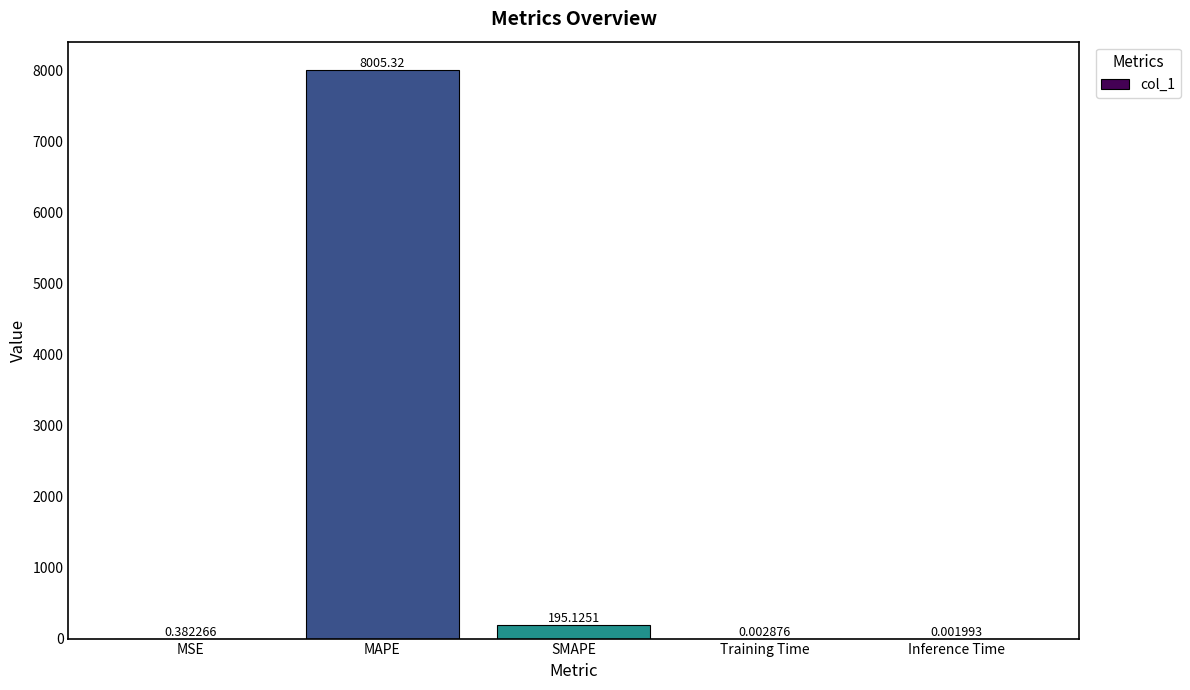

Are the bars horizontal?

No